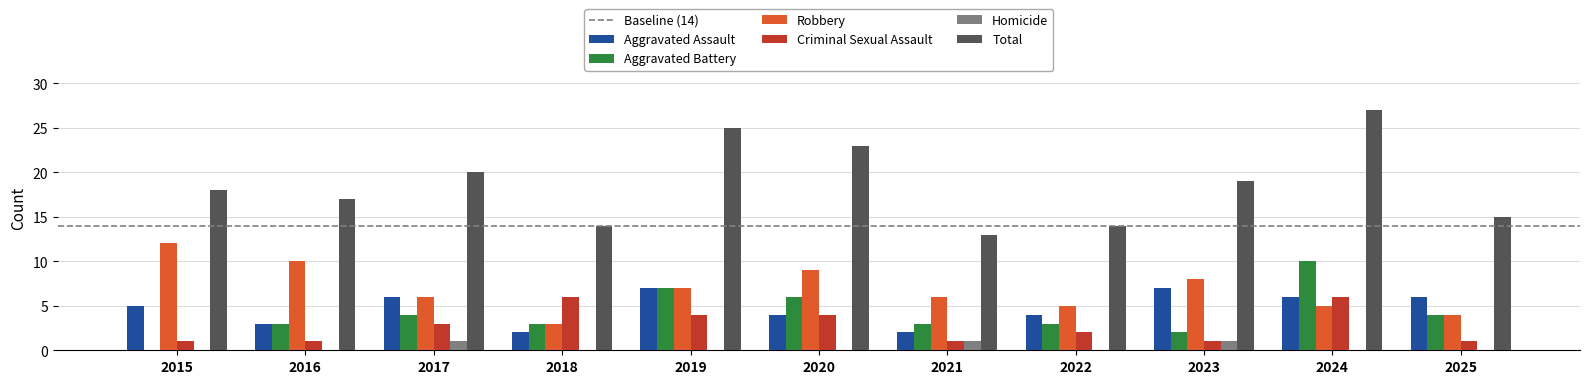

Count the number of categories in the chart.

11